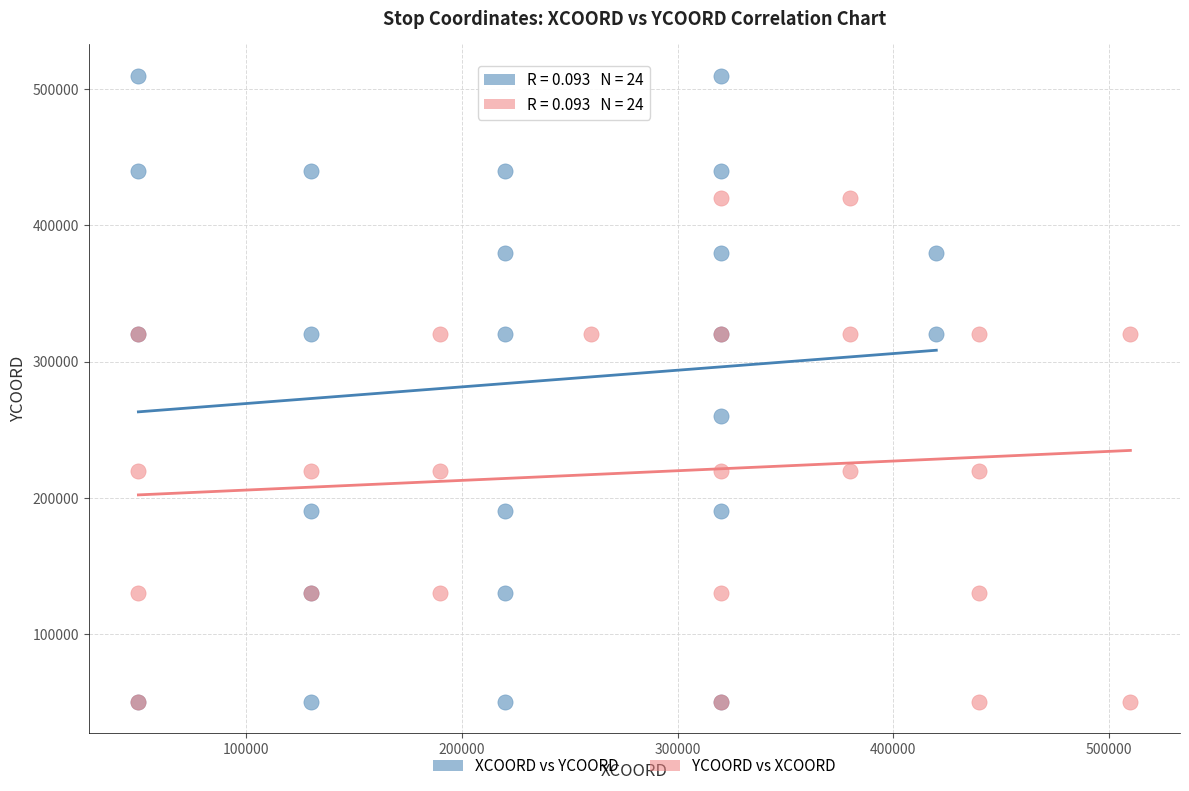

Which series contains the highest Y value?

XCOORD vs YCOORD